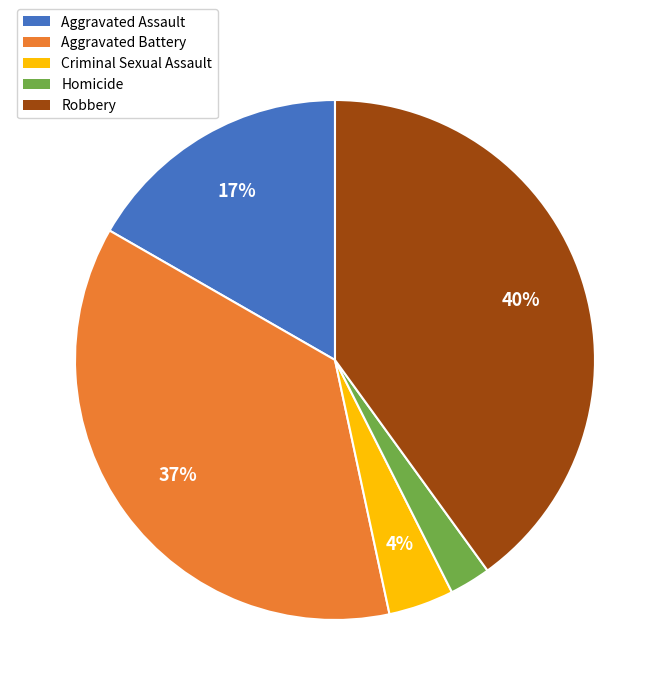

What is the smallest slice in the pie chart?

Homicide